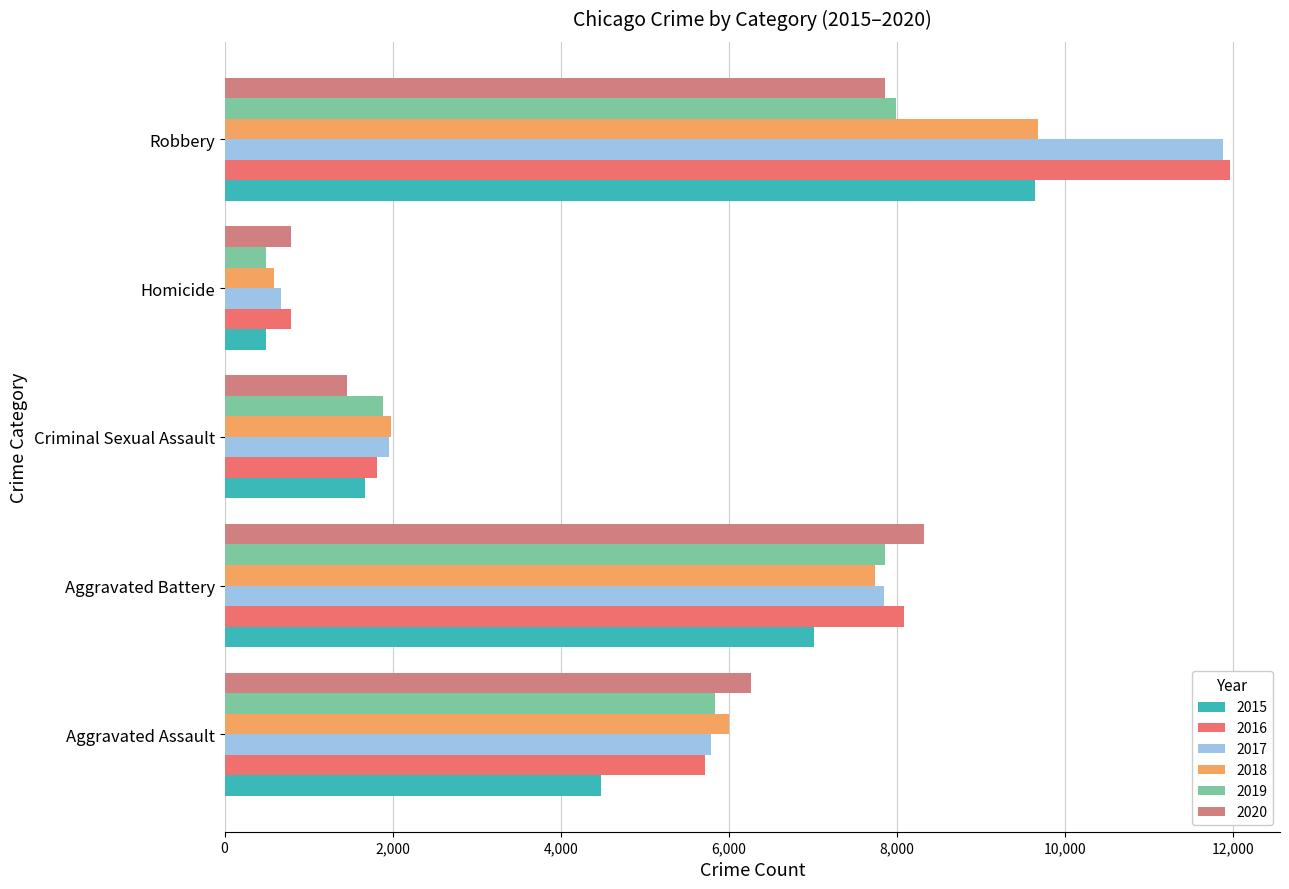

How many data points in 2019 are less than 5841?

2